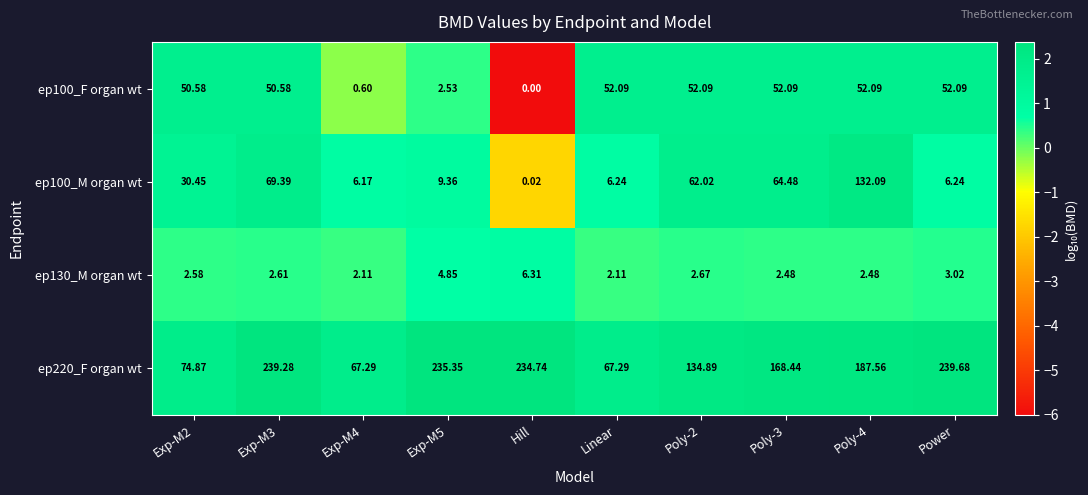

Which series has the widest spread of values?

ep220_F organ wt